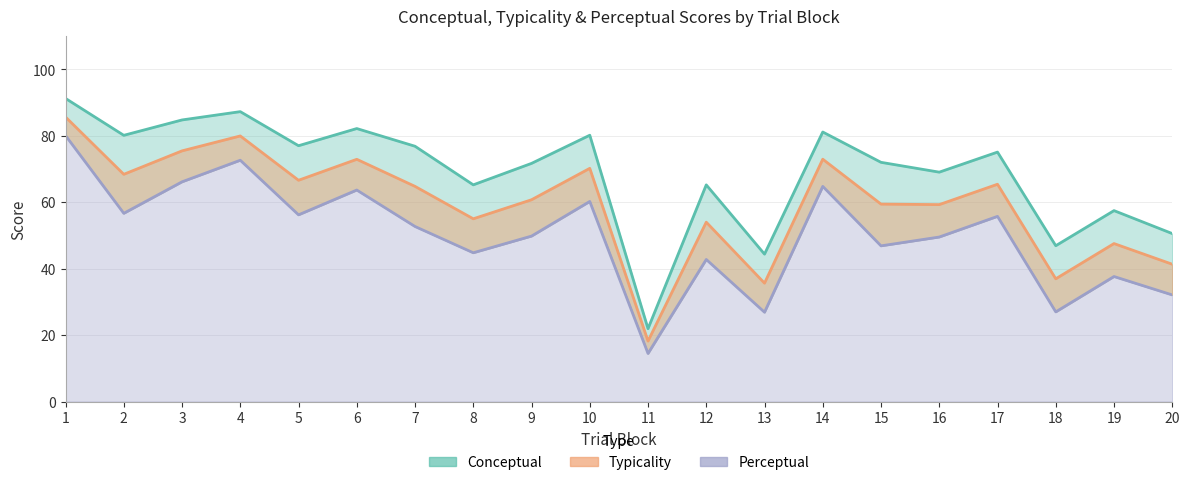

List the series in order of their overall mean, lowest first.

Perceptual, Typicality, Conceptual